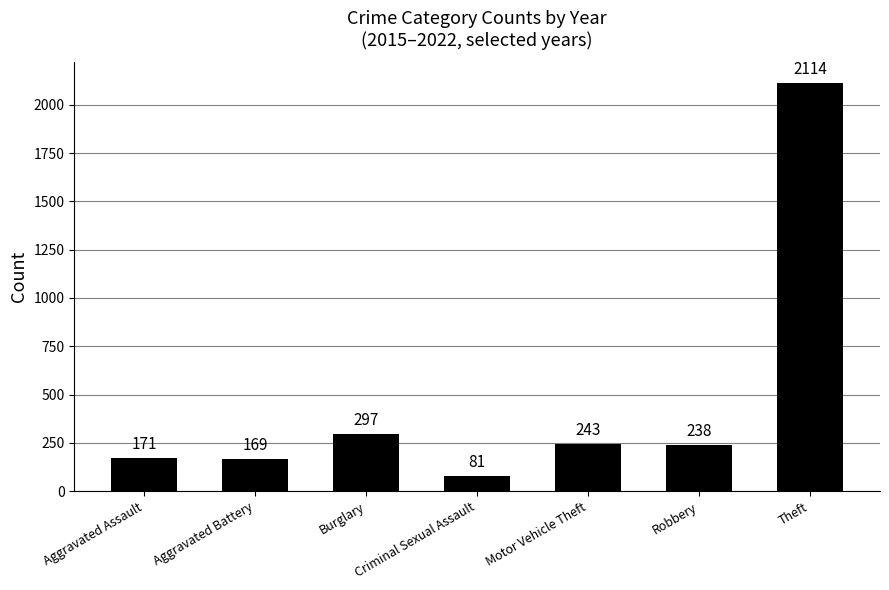

What is the difference between the maximum and minimum values?

2033